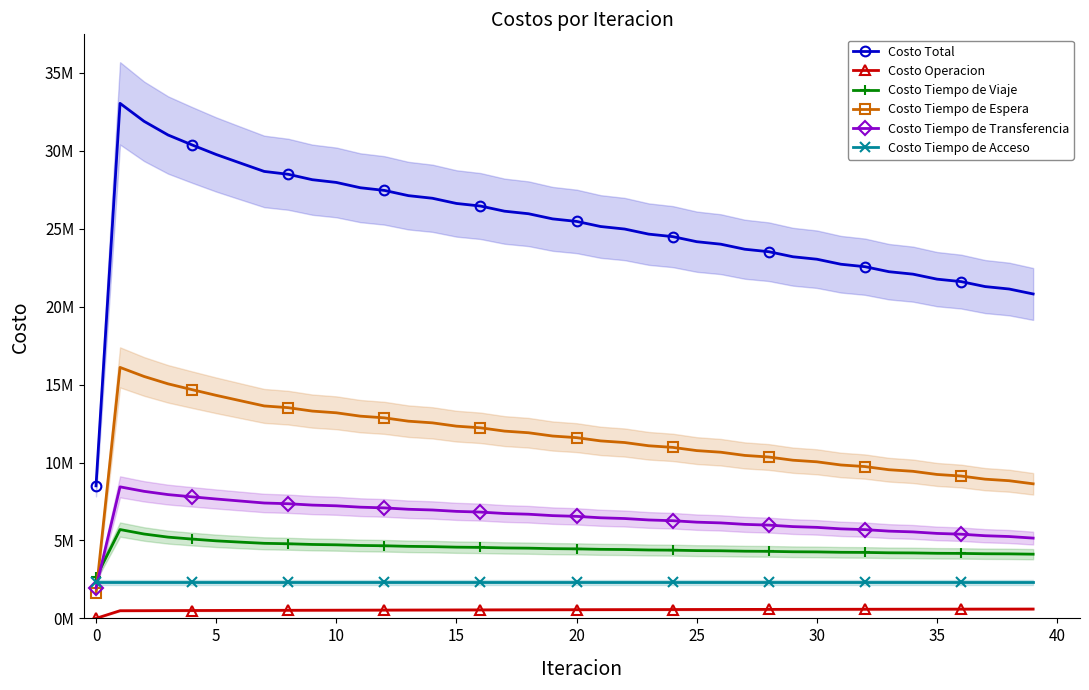

True or false: Costo Operacion has a value of 126659.1 at 15.

False